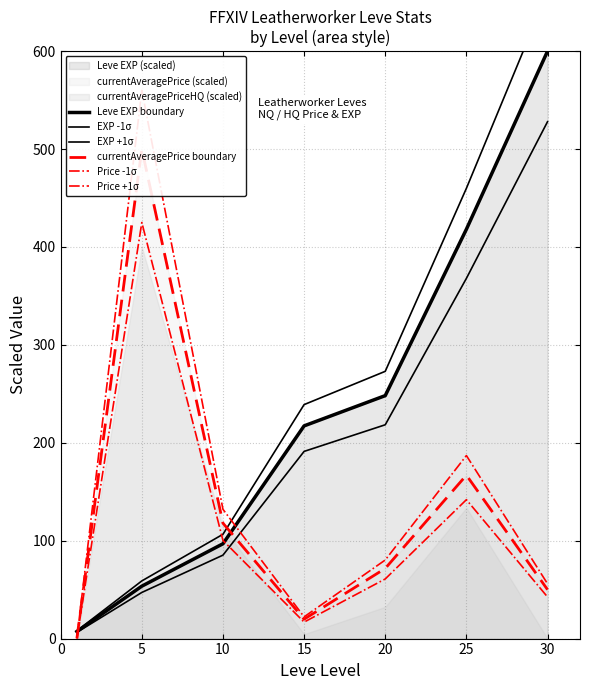

Reading left to right, extract all data points from this chart.

Leve EXP boundary: 7.2	53.5	96.9	217.3	248.2	418.1	600.0
EXP -1σ: 6.4	47.1	85.2	191.2	218.4	367.9	528.0
EXP +1σ: 8.0	58.9	106.5	239.0	273.0	459.9	660.0
currentAveragePrice boundary: 0.2	500.0	117.9	19.8	71.7	166.9	50.0
Price -1σ: 0.2	425.0	100.2	16.8	60.9	141.9	42.5
Price +1σ: 0.2	560.0	132.0	22.2	80.3	187.0	56.0